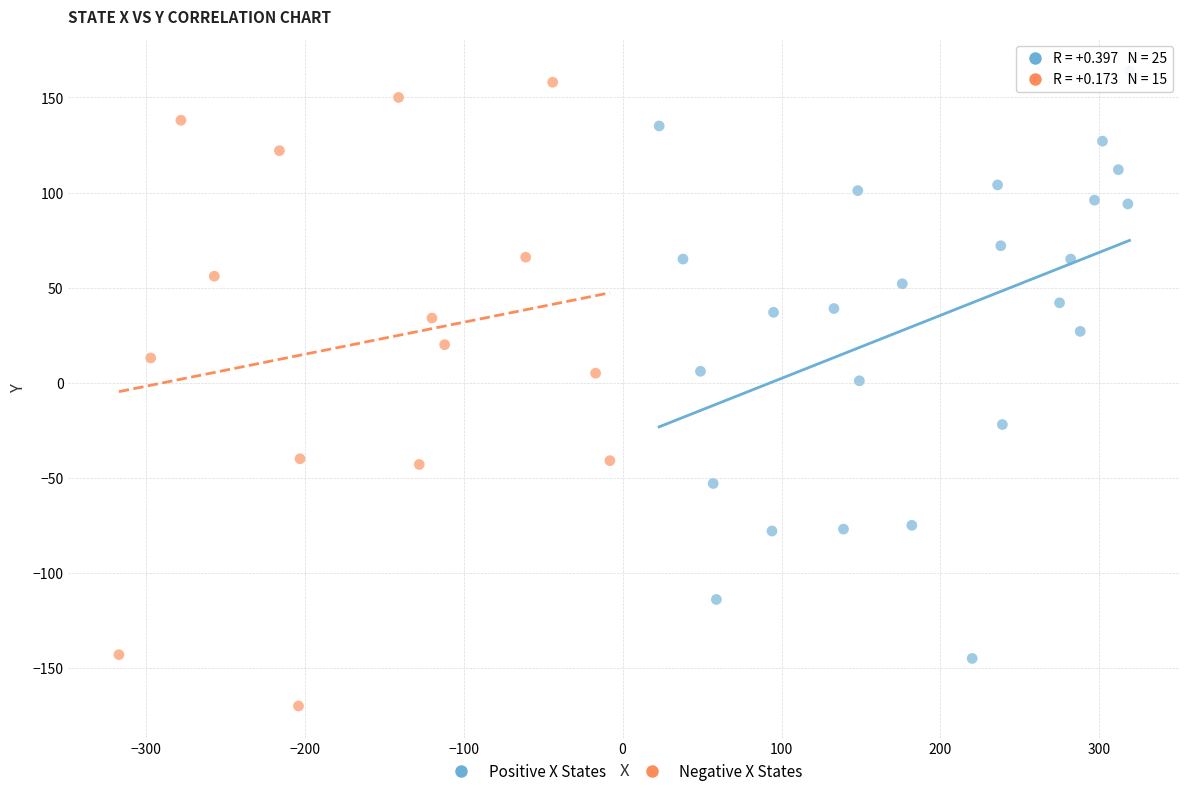

Which series contains the lowest Y value?

Negative X States